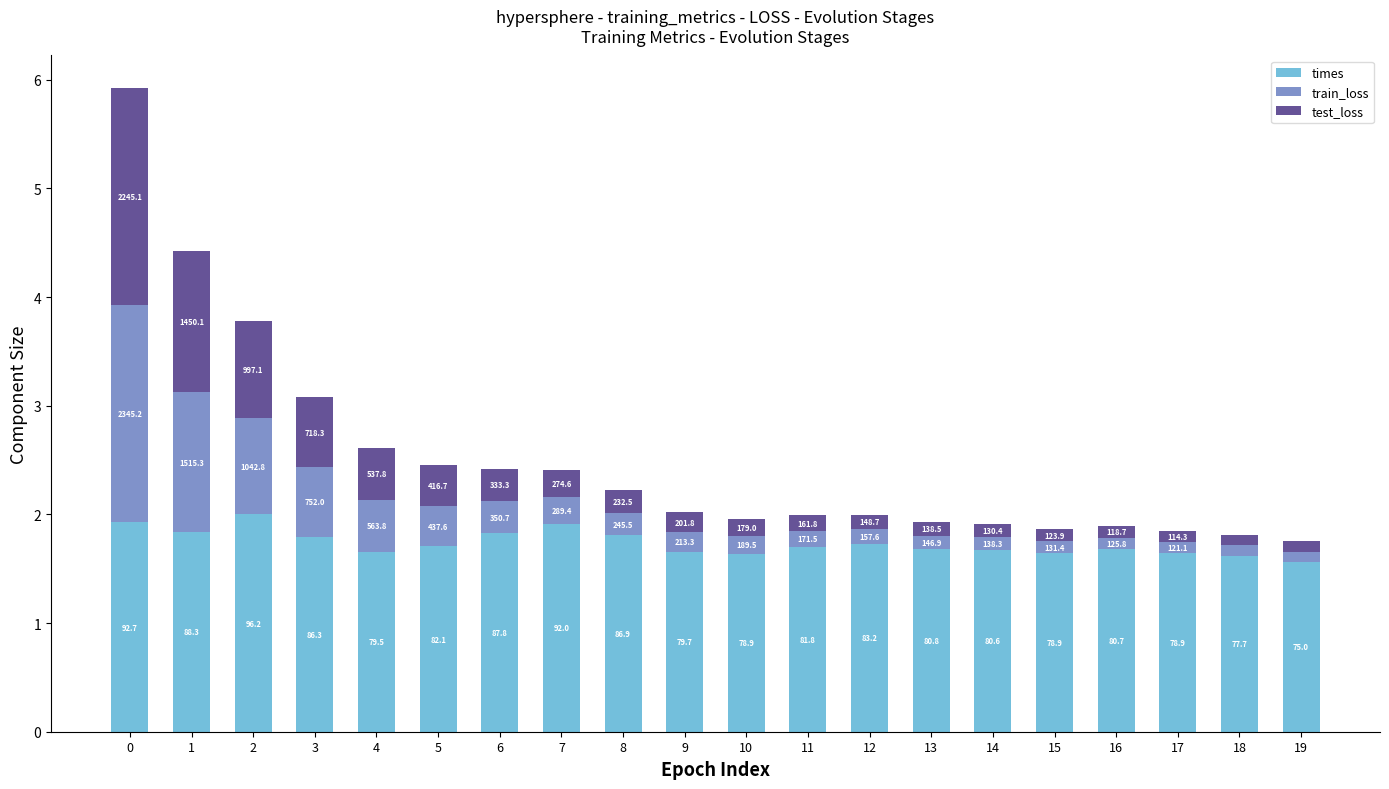

How many bars are there in total?

20